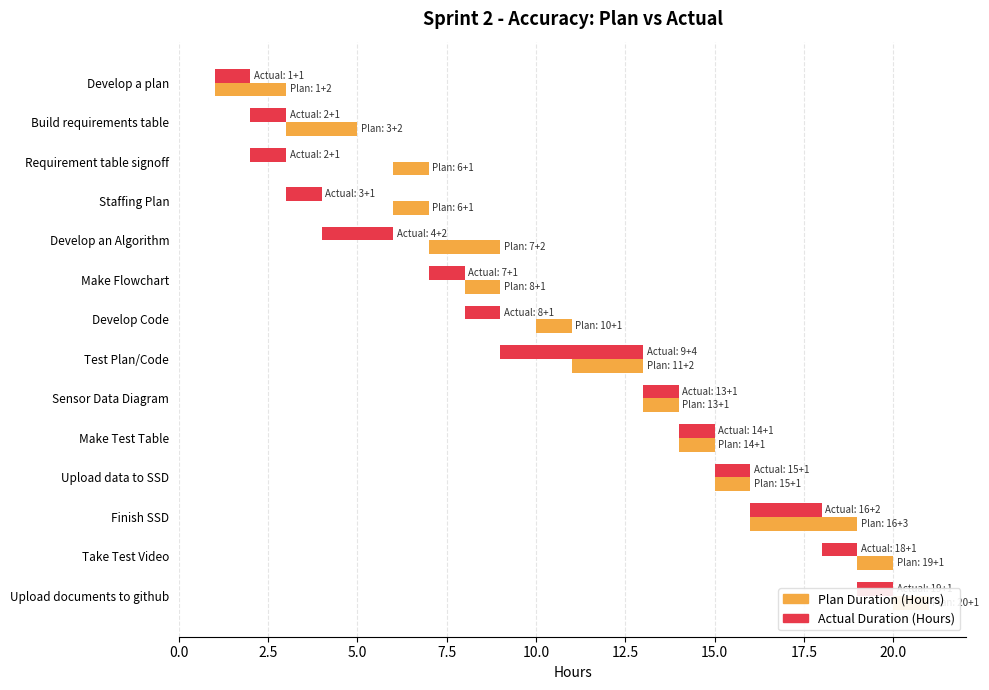

What is the value of the Actual Duration (Hours) bar at the 5th from the left?

2